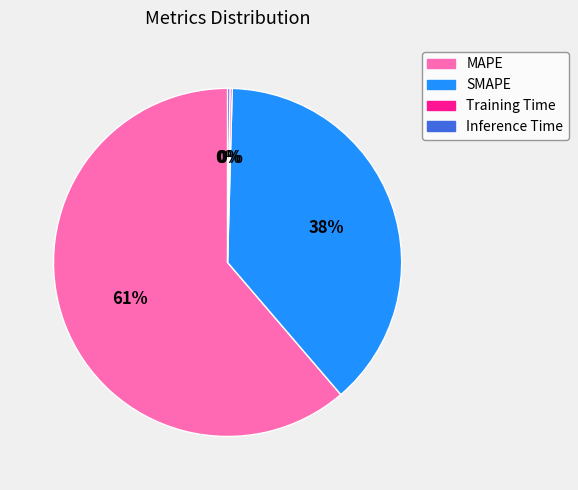

True or false: SMAPE accounts for 38% of the total.

True